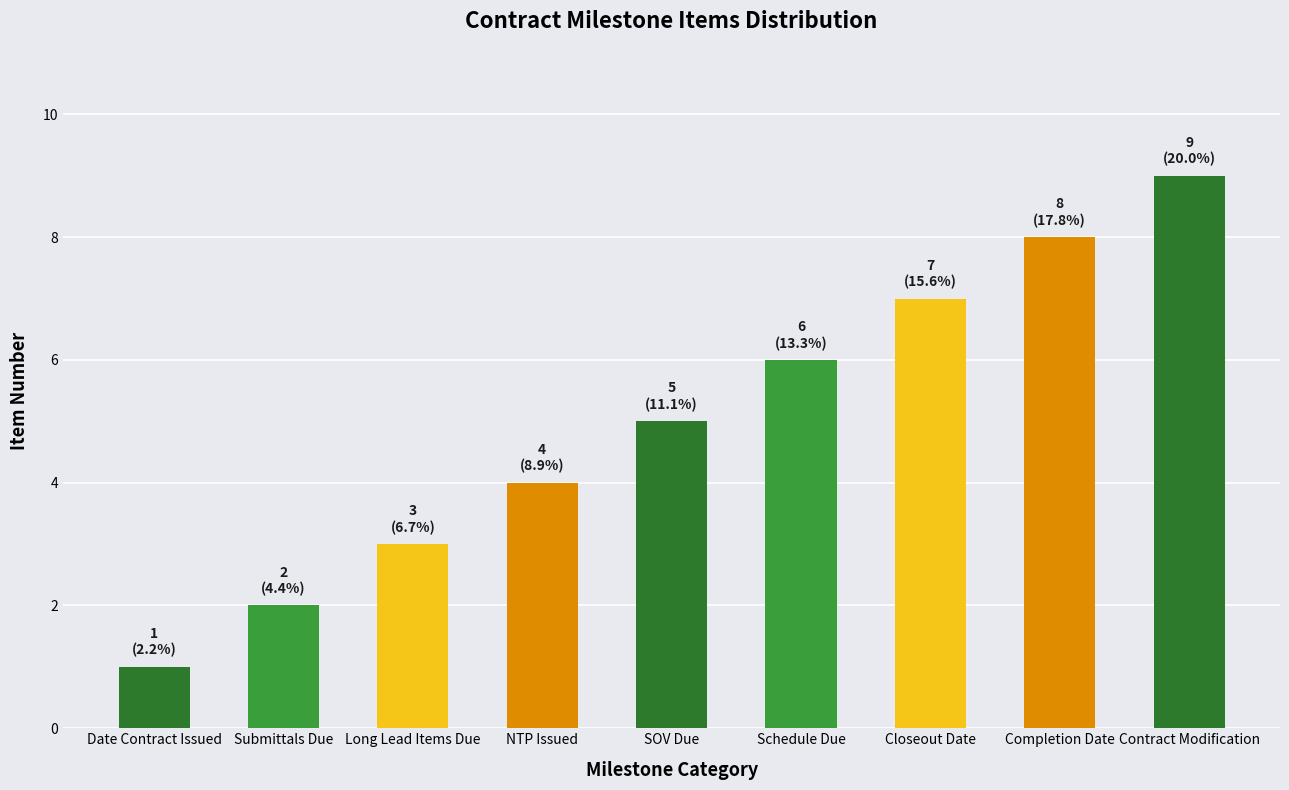

What is the greatest value displayed?

9